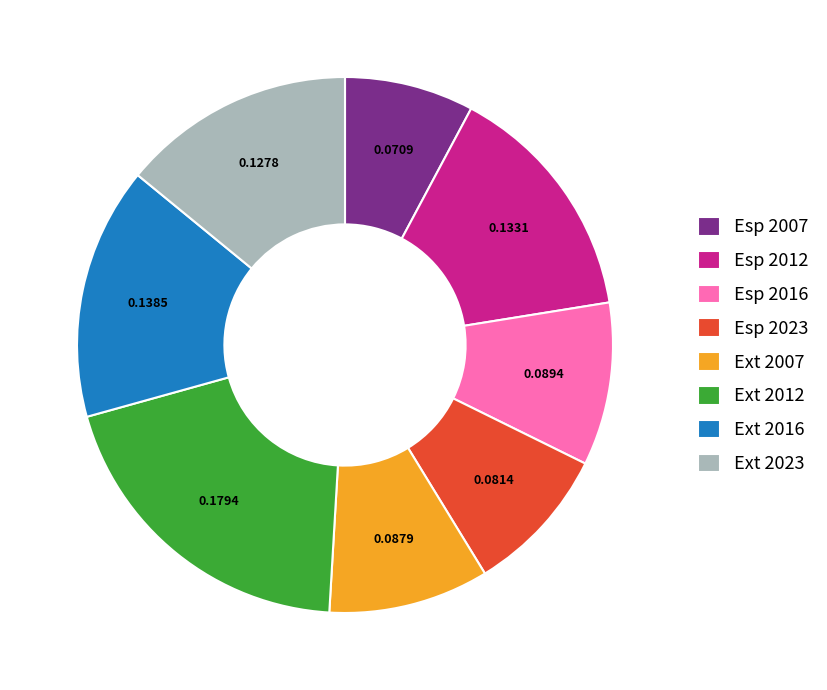

Which slice is the largest?

Ext 2012